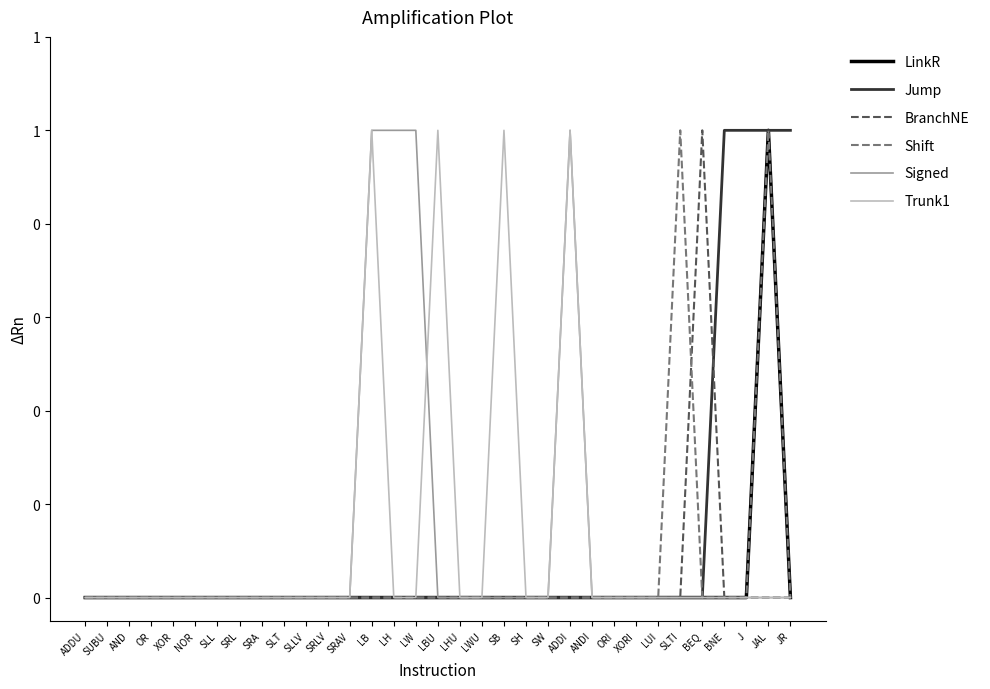

List the labels in order of Shift value, smallest first.

ADDU, SUBU, AND, OR, XOR, NOR, SLL, SRL, SRA, SLT, SLLV, SRLV, SRAV, LB, LH, LW, LBU, LHU, LWU, SB, SH, SW, ADDI, ANDI, ORI, XORI, LUI, BEQ, BNE, J, JR, SLTI, JAL